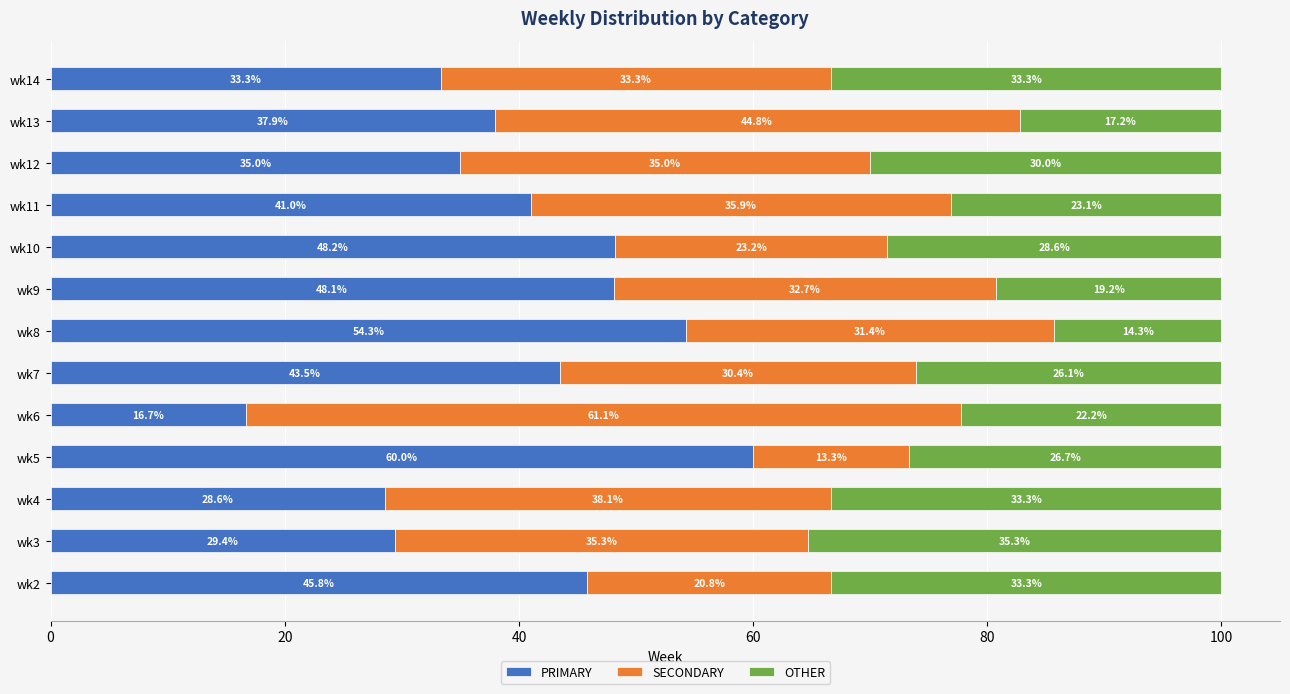

The value of PRIMARY at wk11 is 41.0. True or false?

True